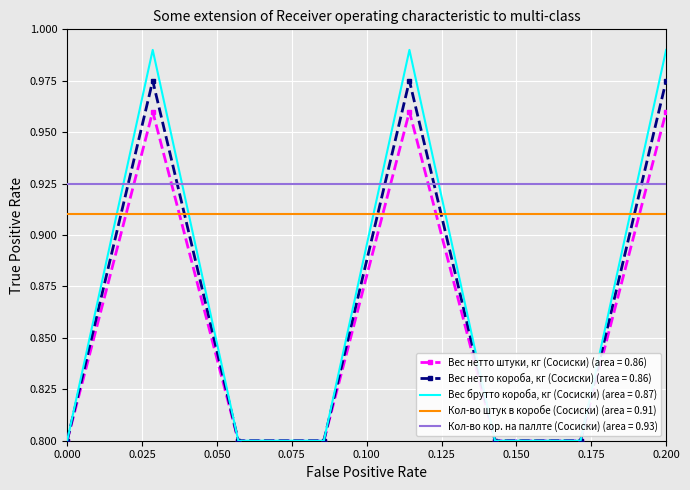

Which series has the largest total across all categories?

Кол-во кор. на паллте (Сосиски) (area = 0.93)